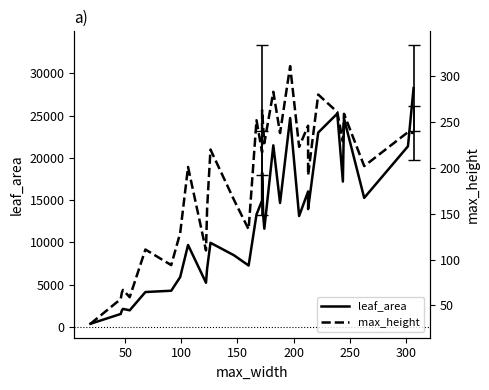

How many interior local peaks does the leaf_area series have?

9